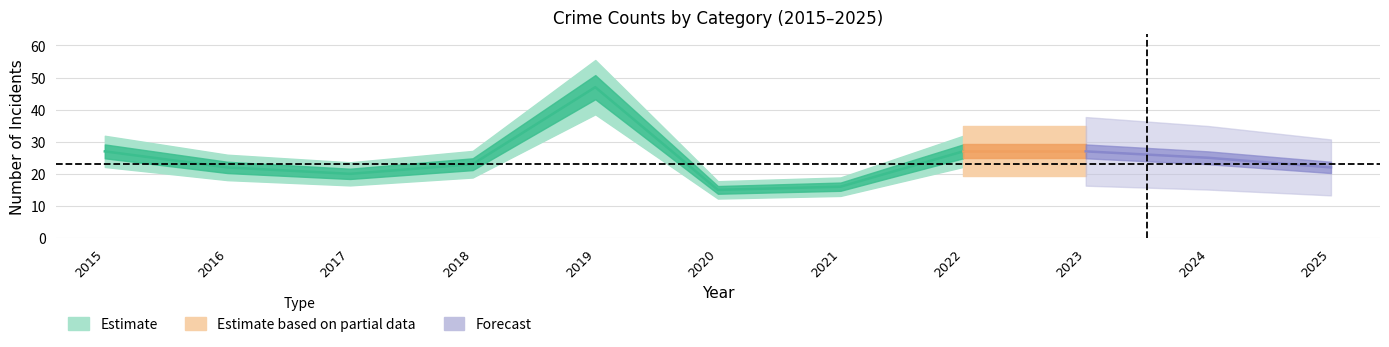

How many data points in Total are less than 23?

5